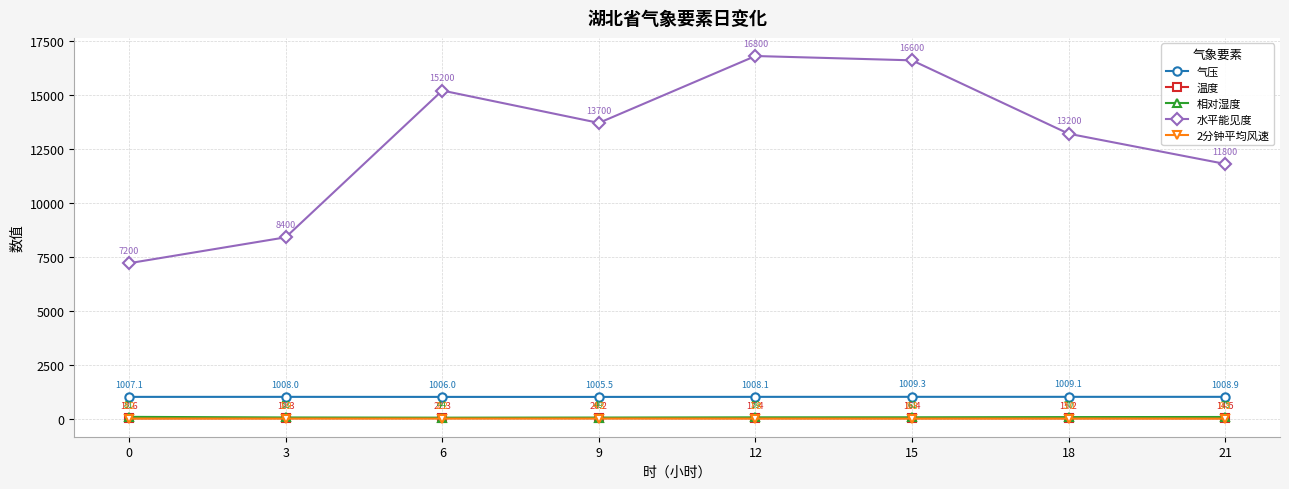

What is the difference between the highest and lowest values at 9?

13695.7